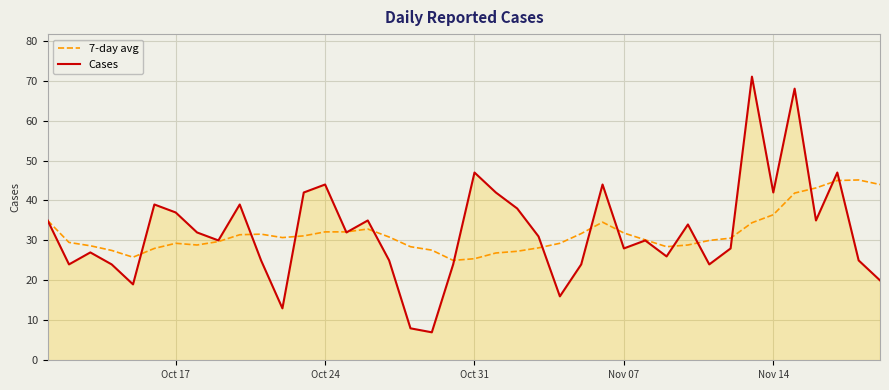

List the series in order of their peak value, highest first.

Cases, 7-day avg